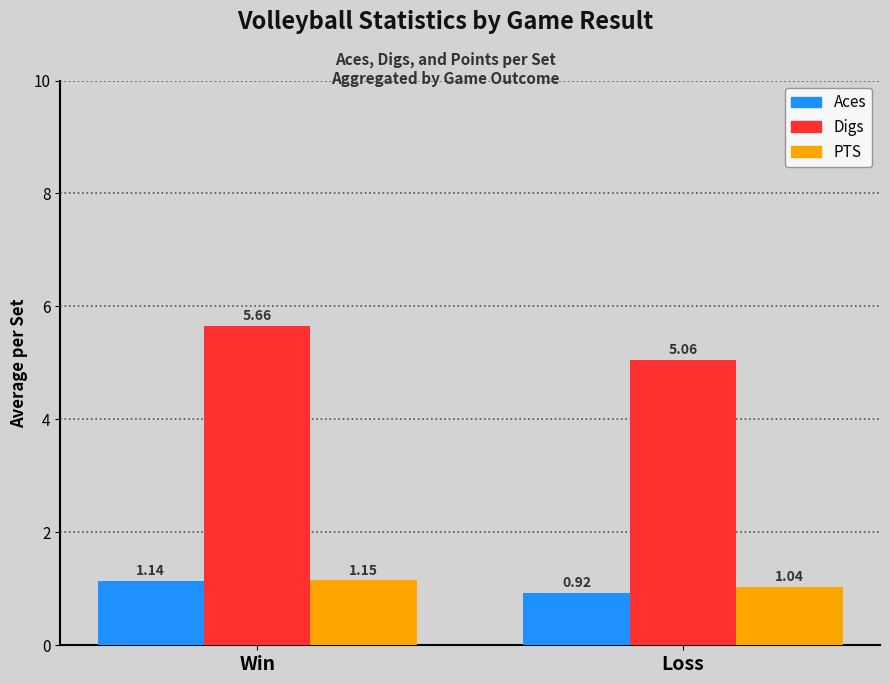

Which series has the widest spread of values?

Digs